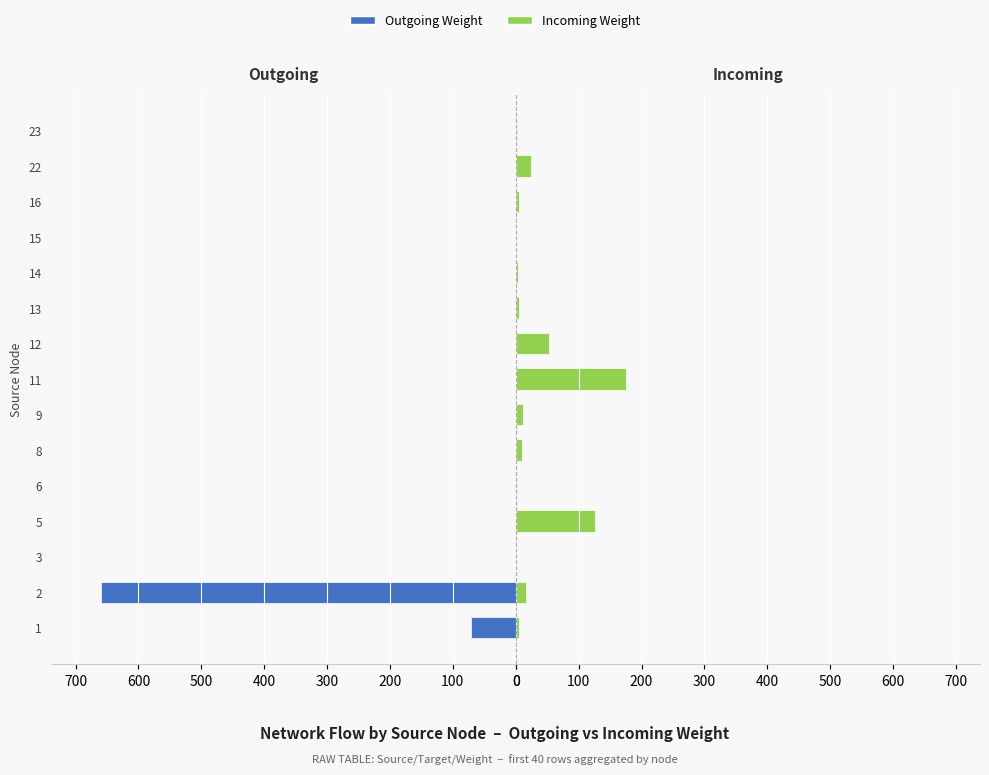

What is the sum of all Outgoing Weight values?

-730.4